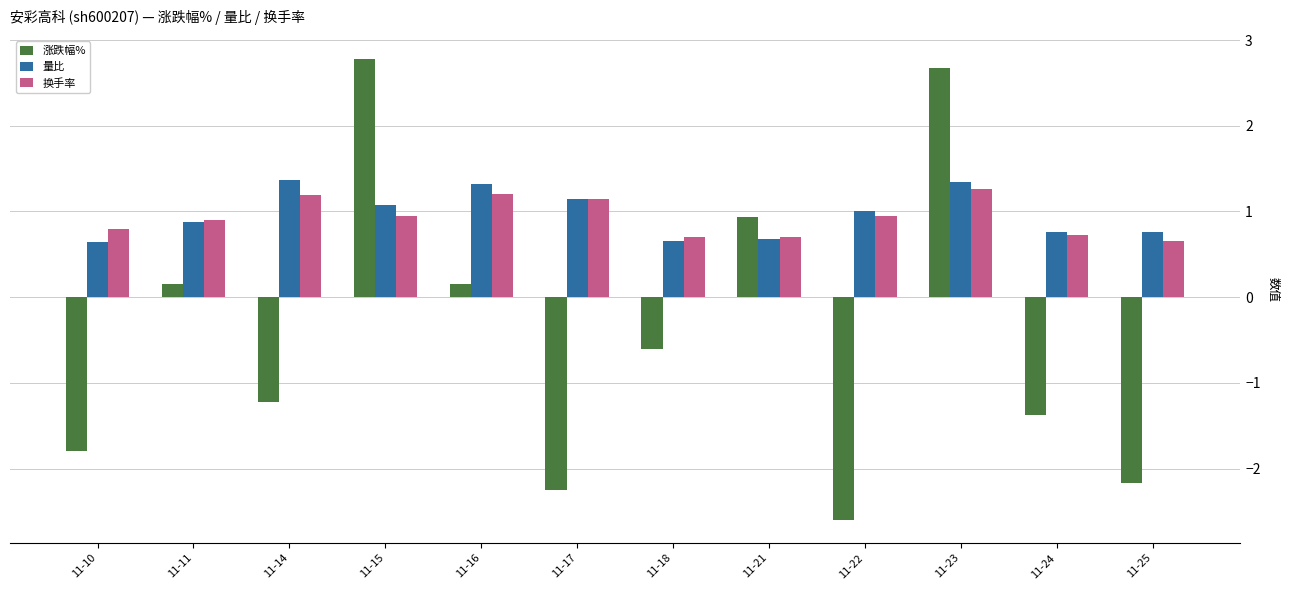

Which series has the largest range (max minus min)?

涨跌幅%